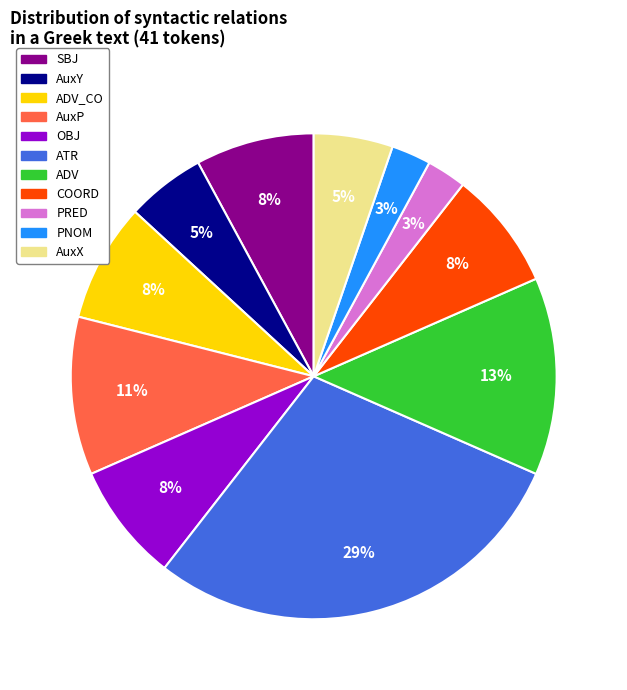

To the nearest percent, what is the difference between the largest and smallest slice percentages?

26%